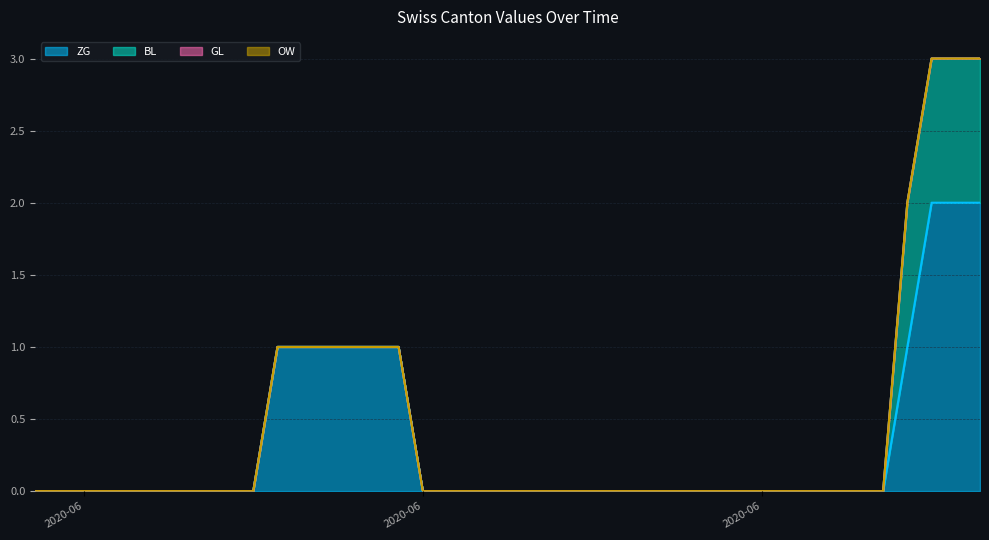

What position from the right is 2020-06-27?

13